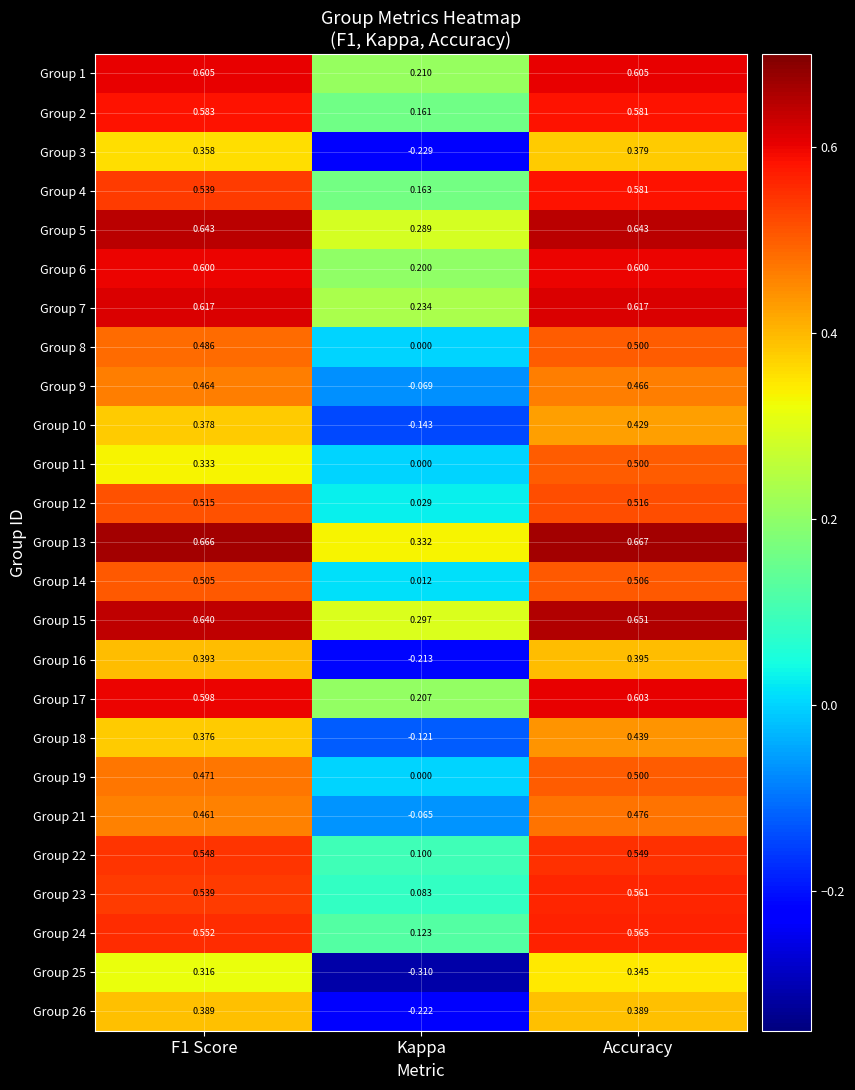

At how many categories does at least one series exceed 0?

3